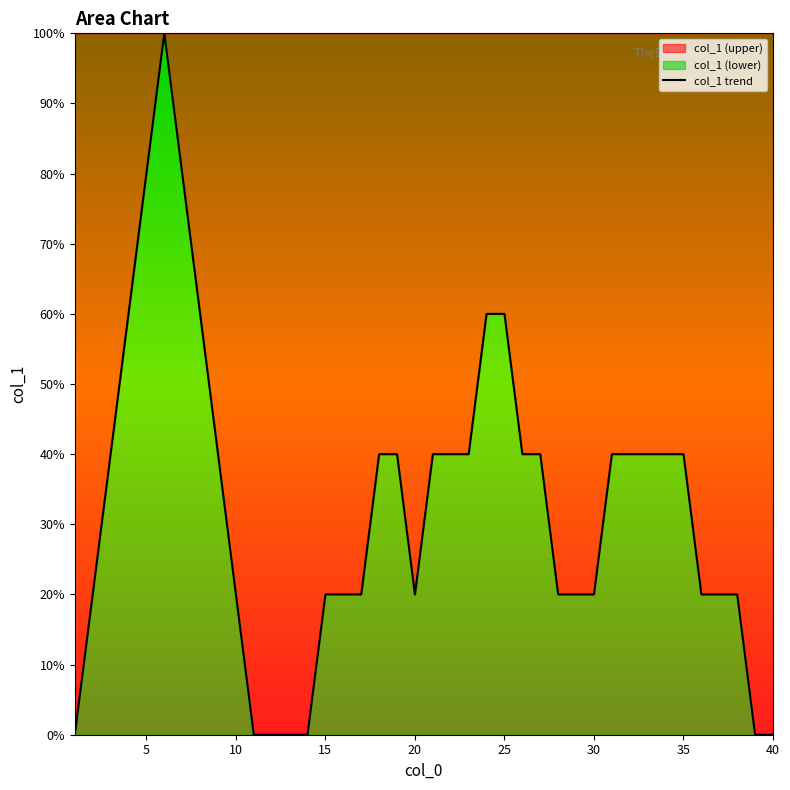

What is the value of the 9th point from the left?

0.4